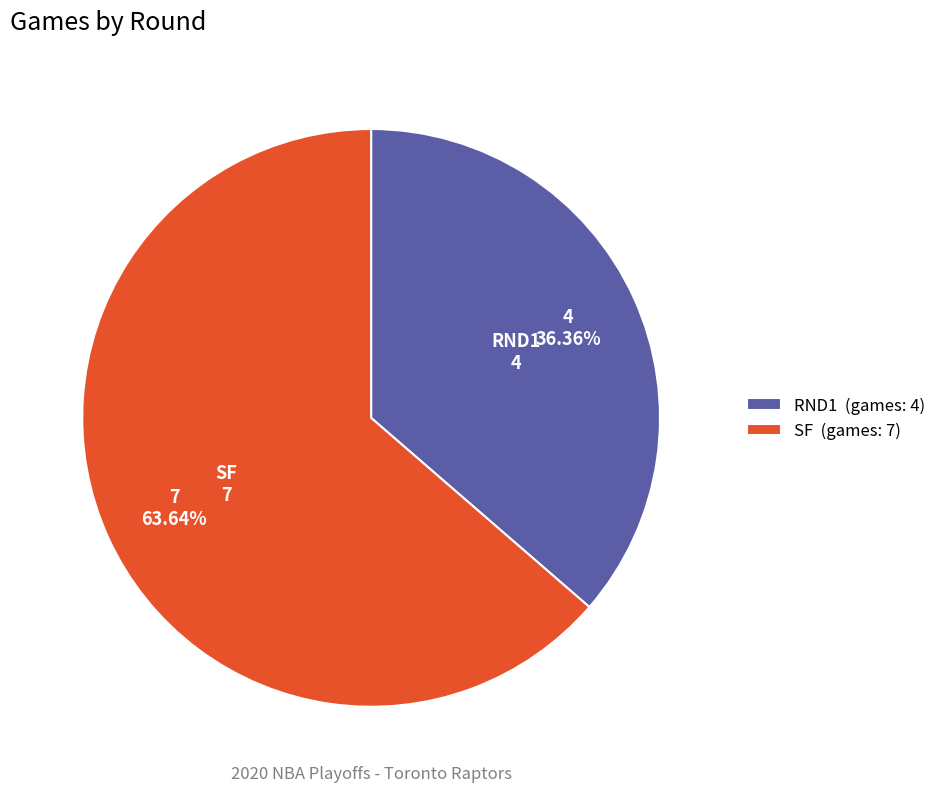

Is SF the majority of the pie?

Yes